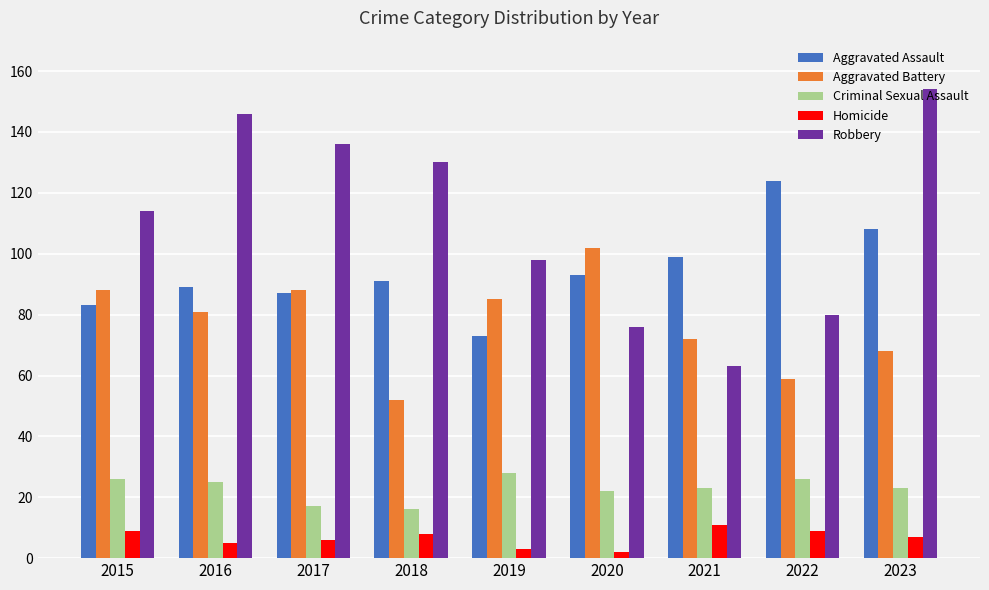

What is the total value across all series at 2018?

297